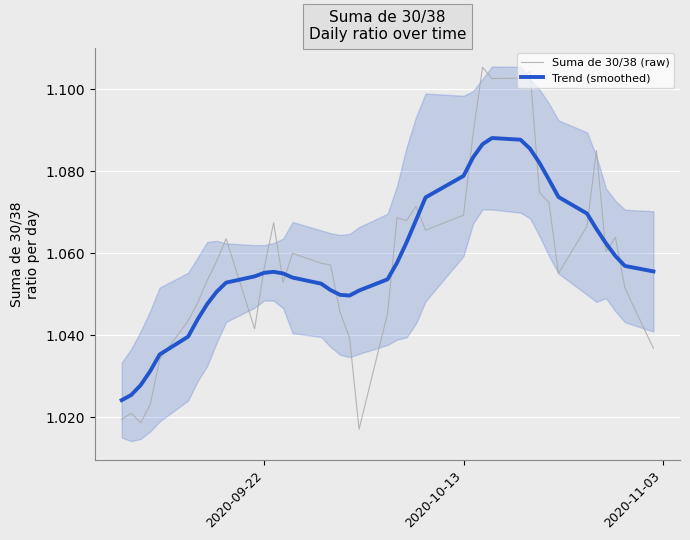

True or false: Suma de 30/38 (raw) and Trend (smoothed) intersect in this chart.

True